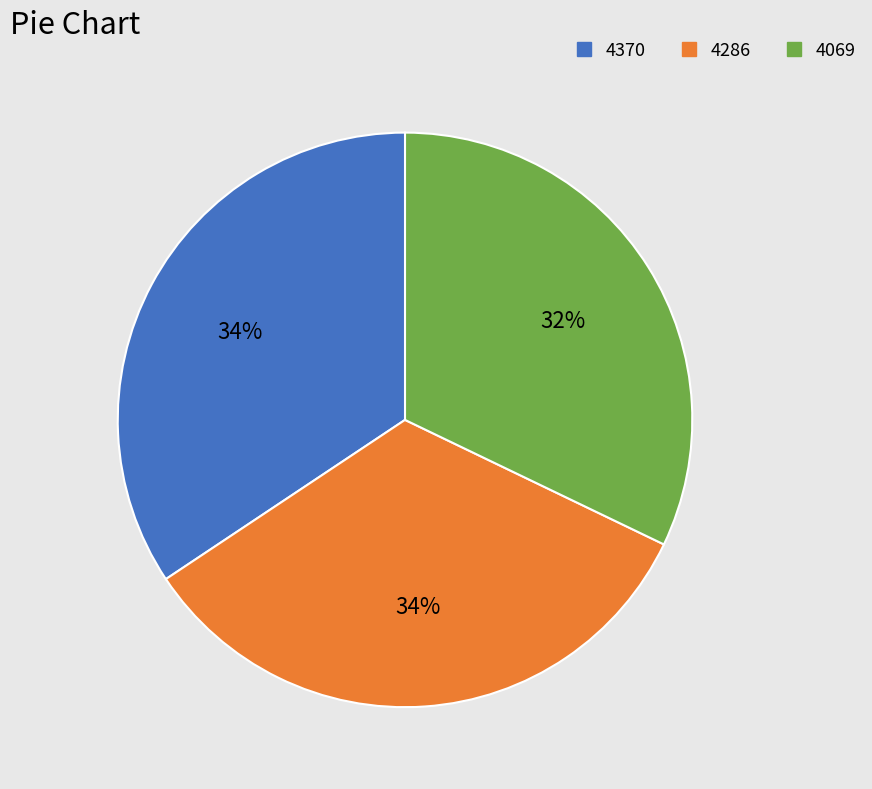

To the nearest percent, what is the difference between the 4370 and 4069 slice percentages?

2%